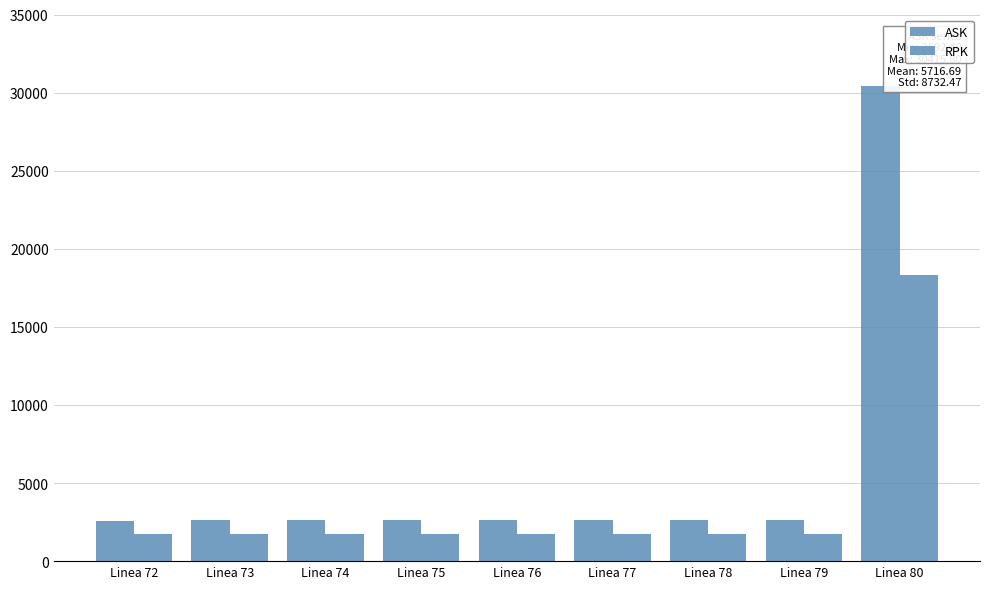

At Linea 77, list the series in order from smallest to largest.

RPK, ASK